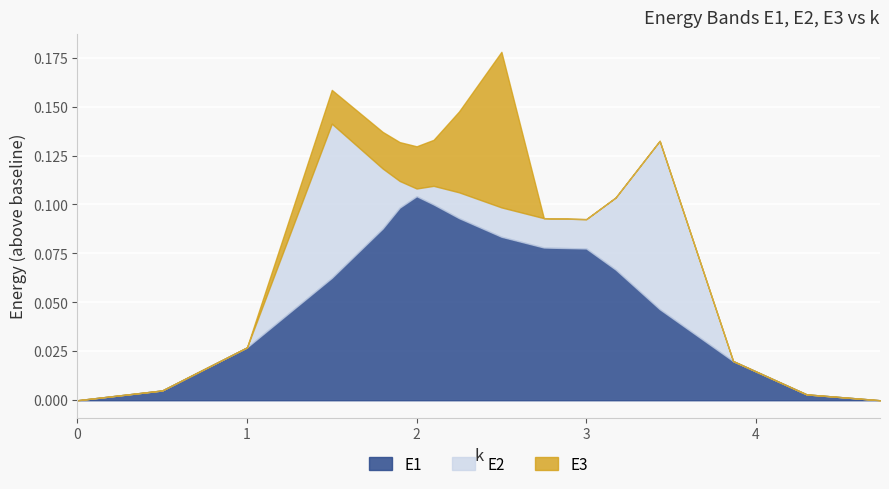

What are all the series names shown in the legend?

E1, E2, E3